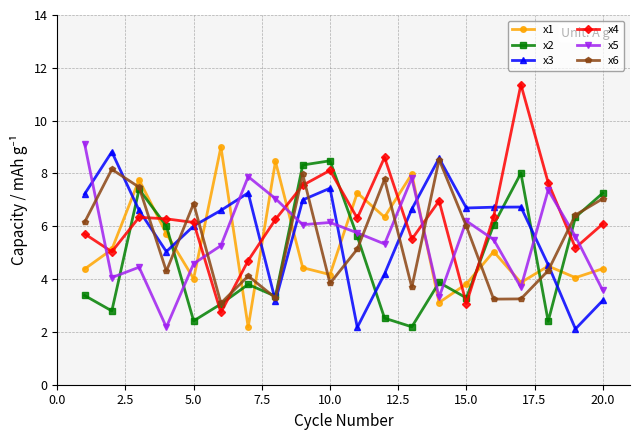

What is the maximum value shown in the chart?

11.4